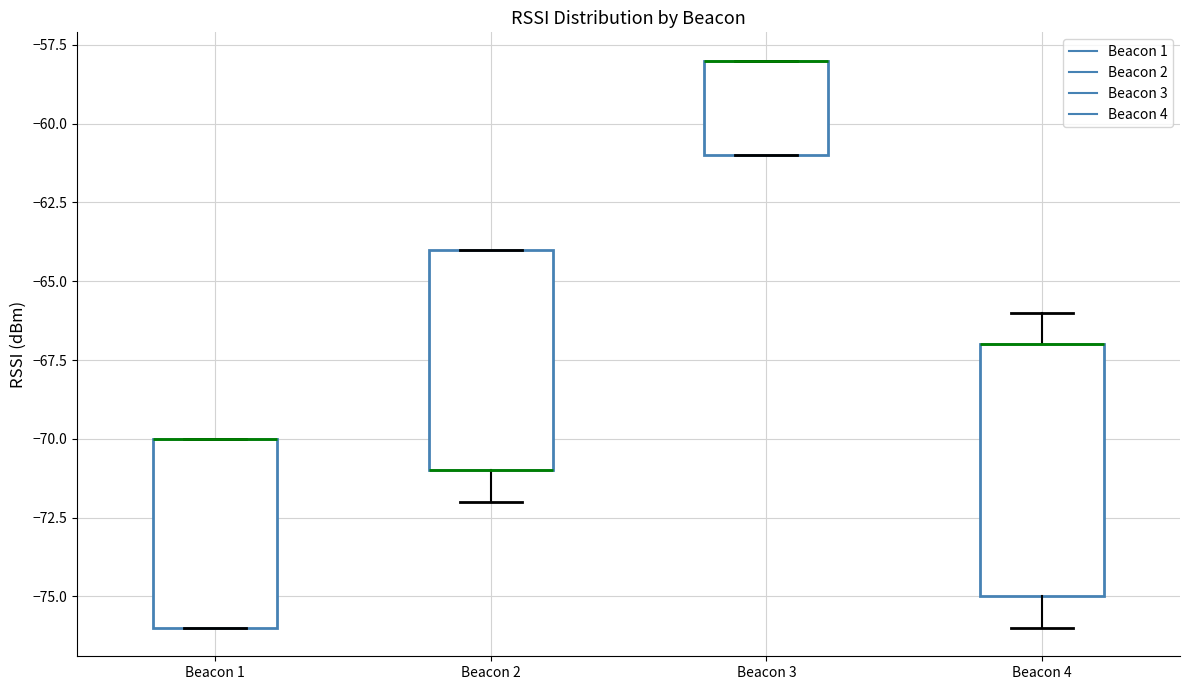

Reading left to right, read every box against the y-axis: the position of its median line, the range the box covers, and the ends of its whiskers. The values are not printed on the chart, so give them approximately, as read against the axis.

Beacon 1: median -70 (drawn on the box's upper edge), box -76 to -70, whiskers -76 to -70
Beacon 2: median -71 (drawn on the box's lower edge), box -71 to -64, whiskers -72 to -64
Beacon 3: median -58 (drawn on the box's upper edge), box -61 to -58, whiskers -61 to -58
Beacon 4: median -67 (drawn on the box's upper edge), box -75 to -67, whiskers -76 to -66